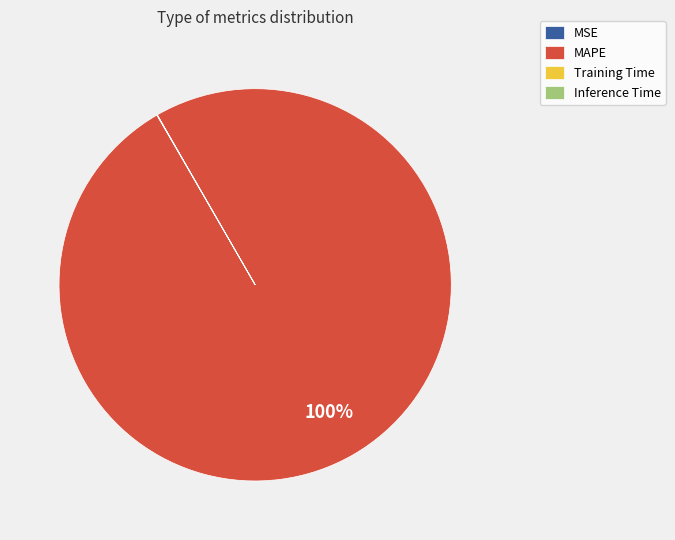

To the nearest percent, what is the difference between the largest and smallest slice percentages?

100%